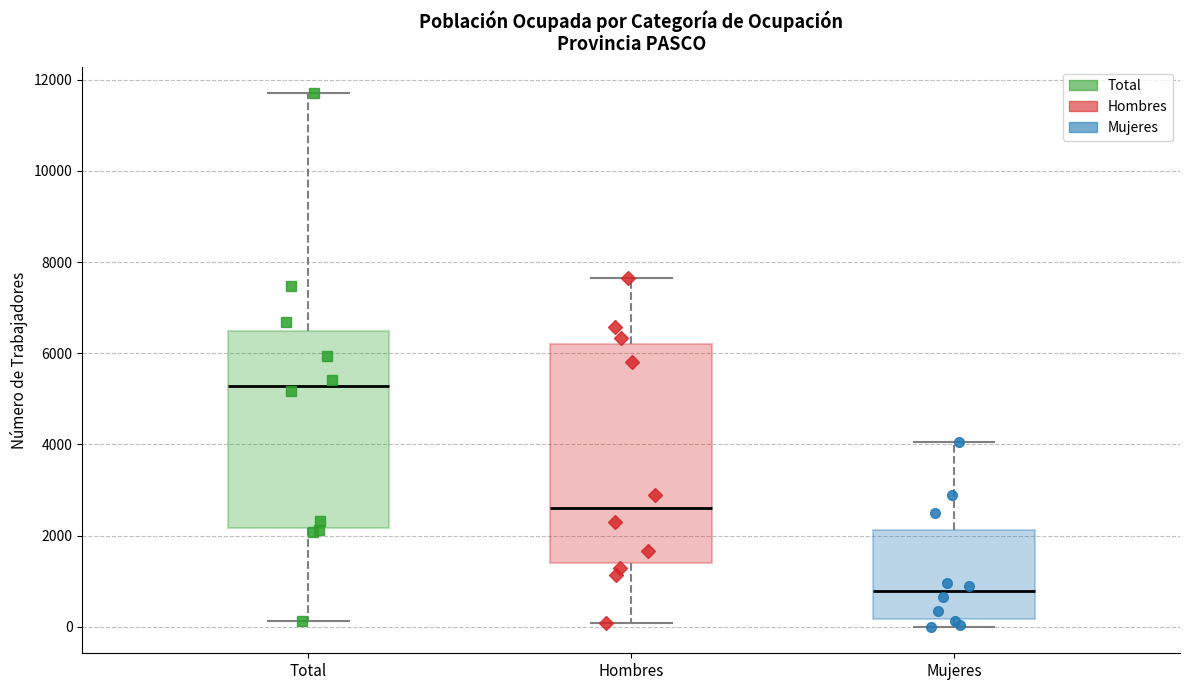

Reading left to right, read every box against the y-axis: the position of its median line, the range the box covers, and the ends of its whiskers. The values are not printed on the chart, so give them approximately, as read against the axis.

Total: median 5200, box 2200 to 6400, whiskers 200 to 11800
Hombres: median 2600, box 1400 to 6200, whiskers 0 to 7600
Mujeres: median 800, box 200 to 2200, whiskers 0 to 4000